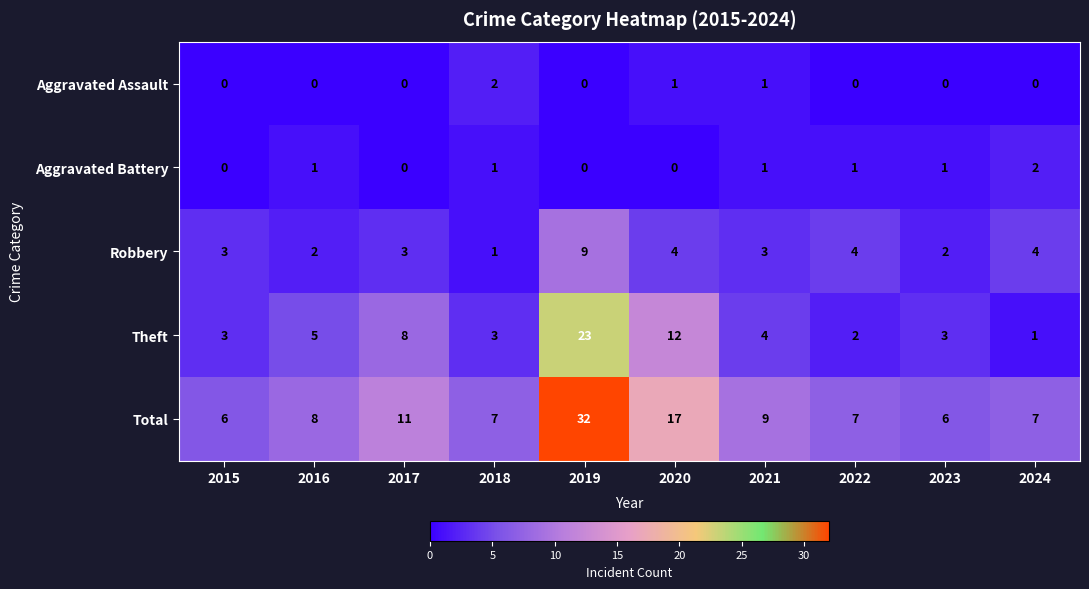

At 2016, list the series in order from largest to smallest.

Total, Theft, Robbery, Aggravated Battery, Aggravated Assault